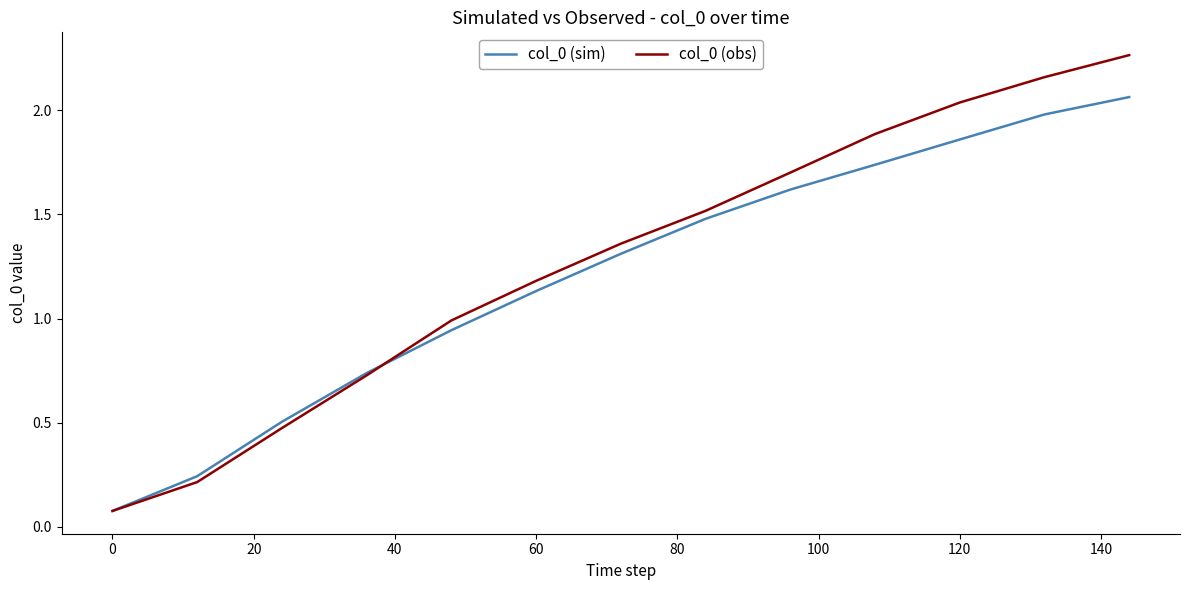

True or false: col_0 (obs) has more than 0 points higher than both neighbors.

False